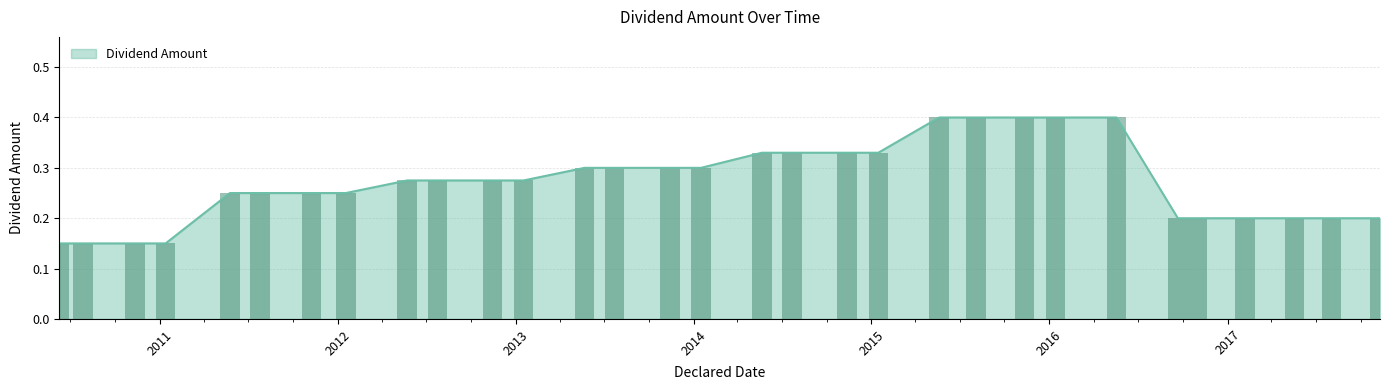

What is the label of the 9th bar from the left?

2012-05-23